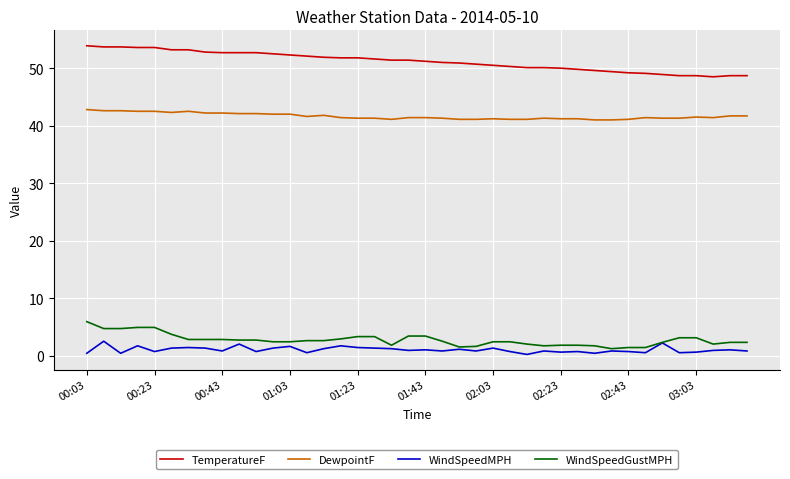

Rank the series by their maximum value, from highest to lowest.

TemperatureF, DewpointF, WindSpeedGustMPH, WindSpeedMPH